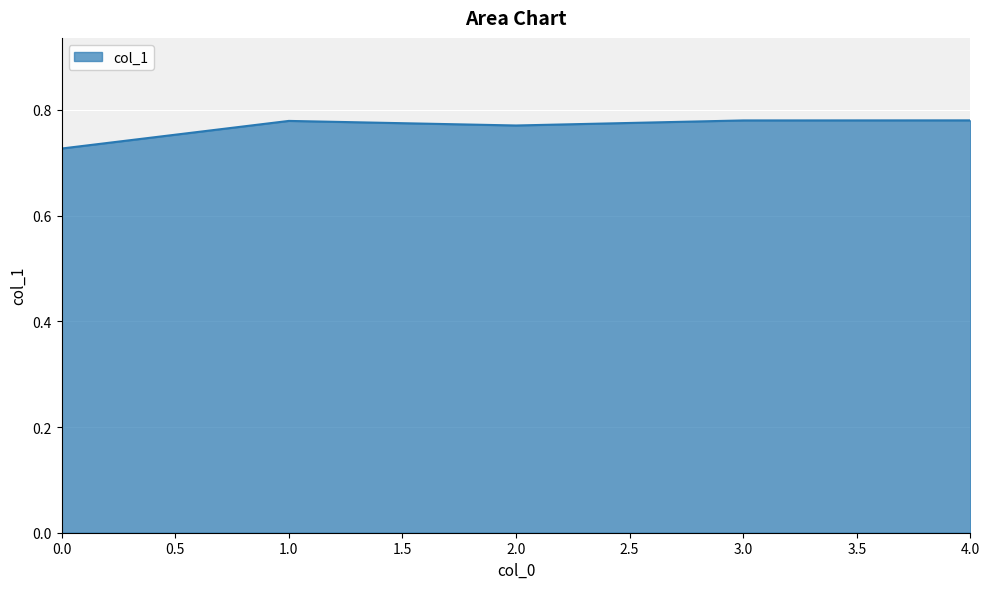

How many series are shown in this chart?

1